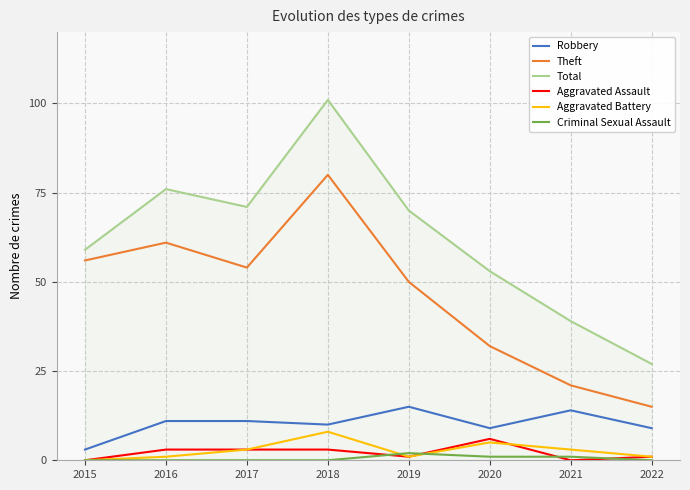

At which category is the sum across all series the highest?

2018